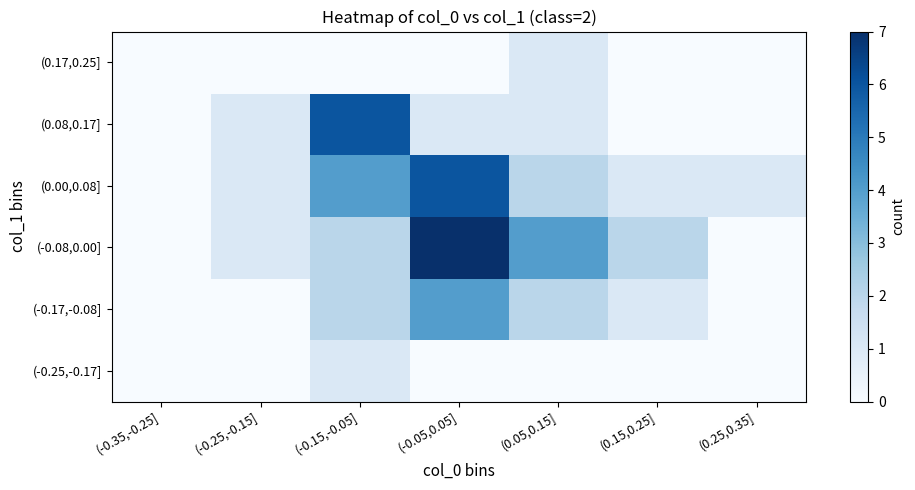

Reading left to right, what are all the values shown in this chart?

(-0.25,-0.17]: (-0.35,-0.25]=0	(-0.25,-0.15]=0	(-0.15,-0.05]=1	(-0.05,0.05]=0	(0.05,0.15]=0	(0.15,0.25]=0	(0.25,0.35]=0
(-0.17,-0.08]: (-0.35,-0.25]=0	(-0.25,-0.15]=0	(-0.15,-0.05]=2	(-0.05,0.05]=4	(0.05,0.15]=2	(0.15,0.25]=1	(0.25,0.35]=0
(-0.08,0.00]: (-0.35,-0.25]=0	(-0.25,-0.15]=1	(-0.15,-0.05]=2	(-0.05,0.05]=7	(0.05,0.15]=4	(0.15,0.25]=2	(0.25,0.35]=0
(0.00,0.08]: (-0.35,-0.25]=0	(-0.25,-0.15]=1	(-0.15,-0.05]=4	(-0.05,0.05]=6	(0.05,0.15]=2	(0.15,0.25]=1	(0.25,0.35]=1
(0.08,0.17]: (-0.35,-0.25]=0	(-0.25,-0.15]=1	(-0.15,-0.05]=6	(-0.05,0.05]=1	(0.05,0.15]=1	(0.15,0.25]=0	(0.25,0.35]=0
(0.17,0.25]: (-0.35,-0.25]=0	(-0.25,-0.15]=0	(-0.15,-0.05]=0	(-0.05,0.05]=0	(0.05,0.15]=1	(0.15,0.25]=0	(0.25,0.35]=0